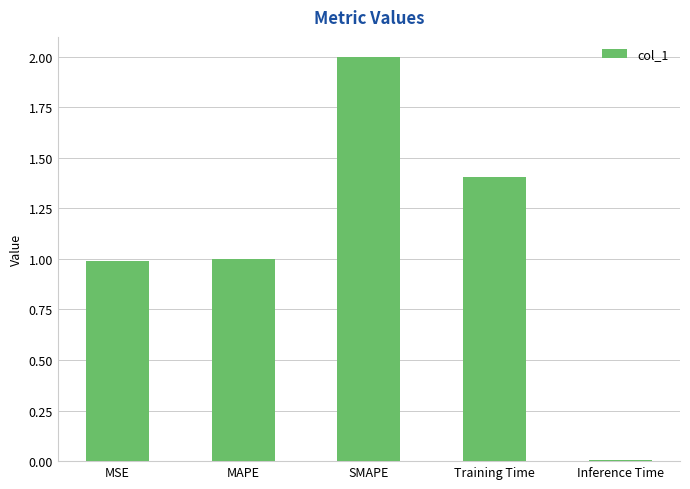

What is the sum of the values at MSE and SMAPE?

3.0